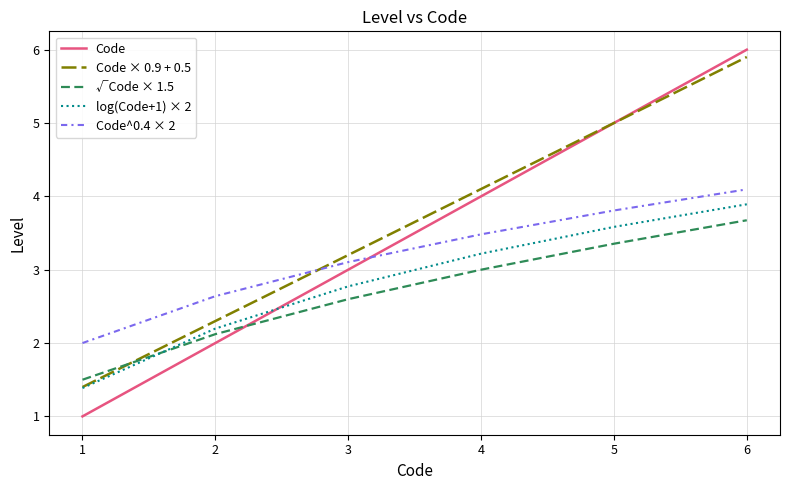

True or false: Code × 0.9 + 0.5 has a value of 5.0 at 5.

True